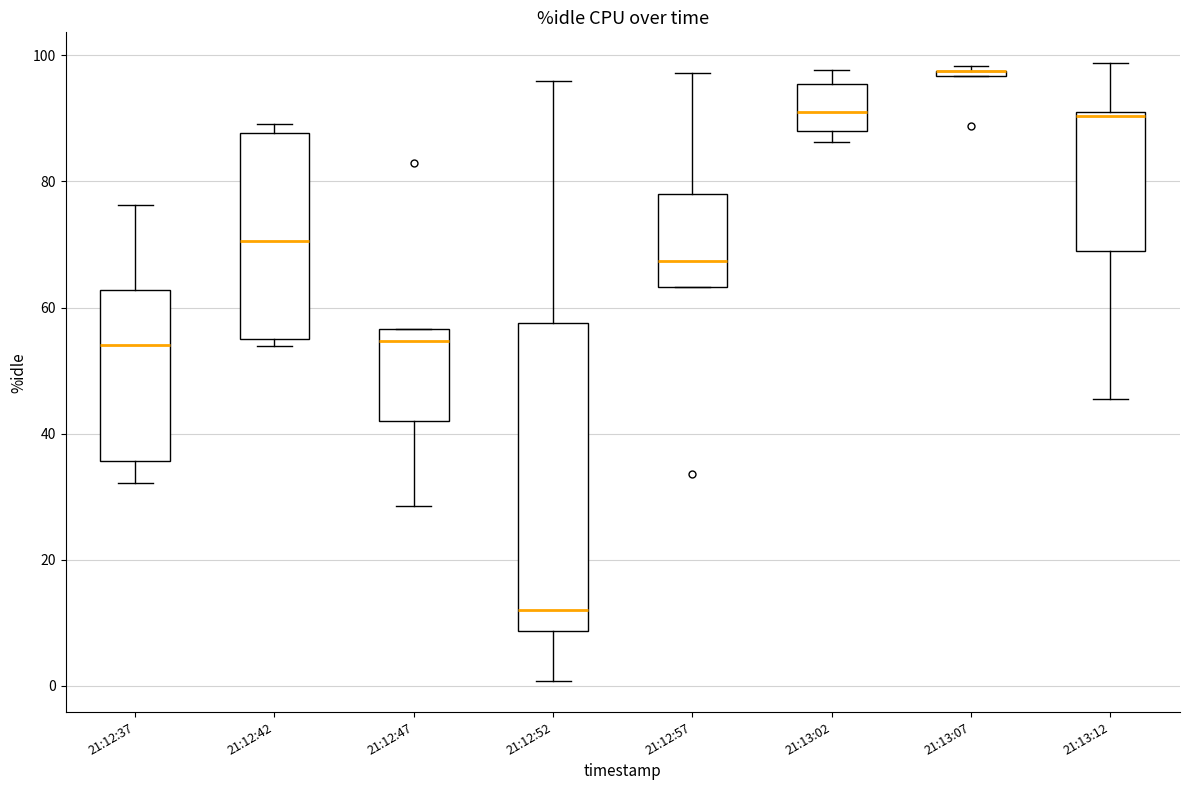

Where is the upper edge of the box for 21:12:52 on the y-axis? The values are not printed on the chart, so give them approximately, as read against the axis.

58